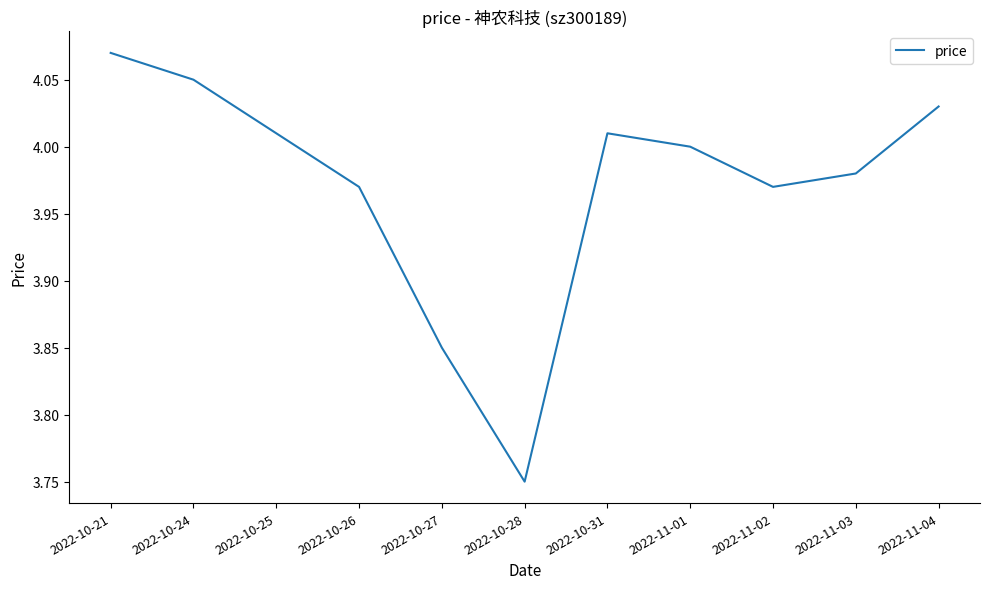

Approximately how many times larger is the value at 2022-10-26 compared to 2022-10-28?

1.1